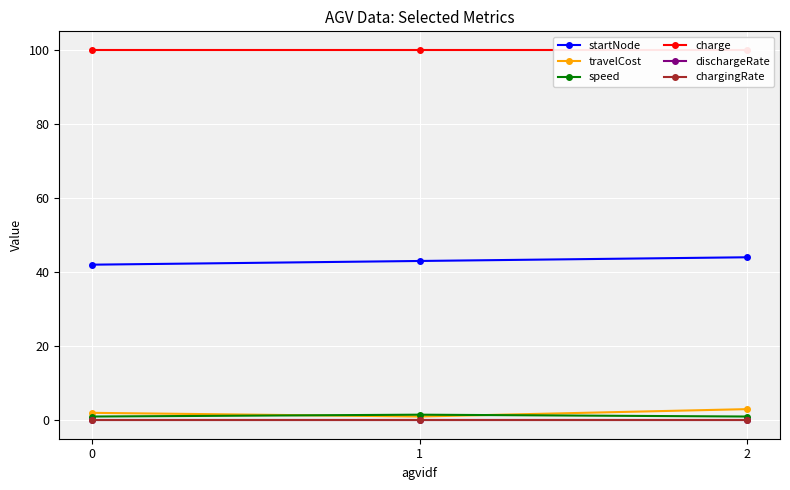

Reading left to right, extract all data points from this chart.

startNode: 42.0	43.0	44.0
travelCost: 2.0	1.0	3.0
speed: 1.0	1.5	1.0
charge: 100.0	100.0	100.0
dischargeRate: 0.0	0.0	0.0
chargingRate: 0.0	0.0	0.0